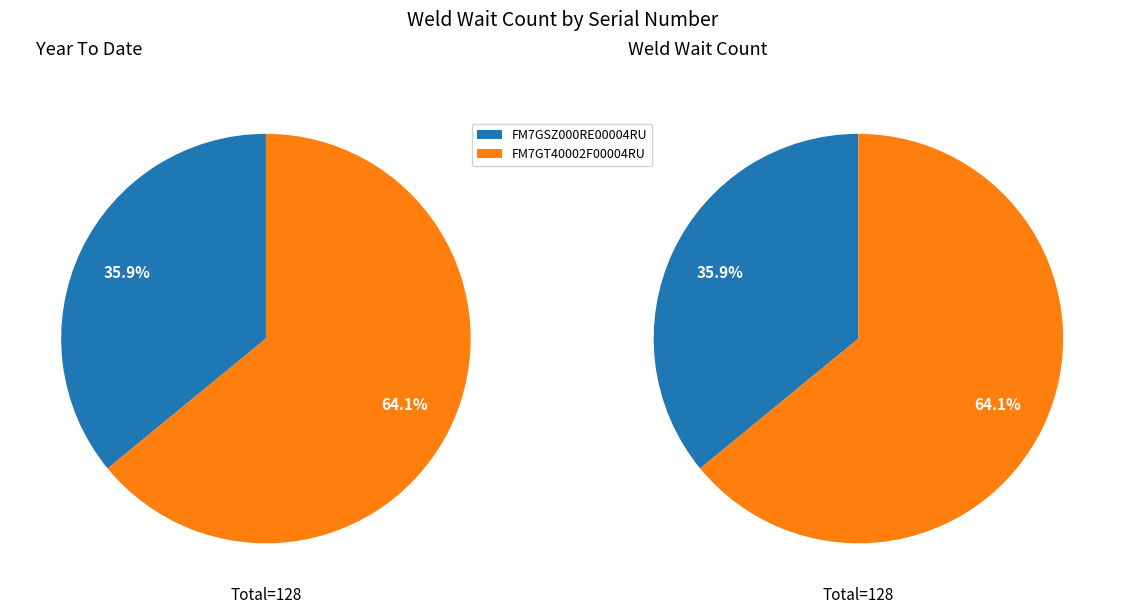

The FM7GT40002F00004RU slice represents 64% of the pie. True or false?

True